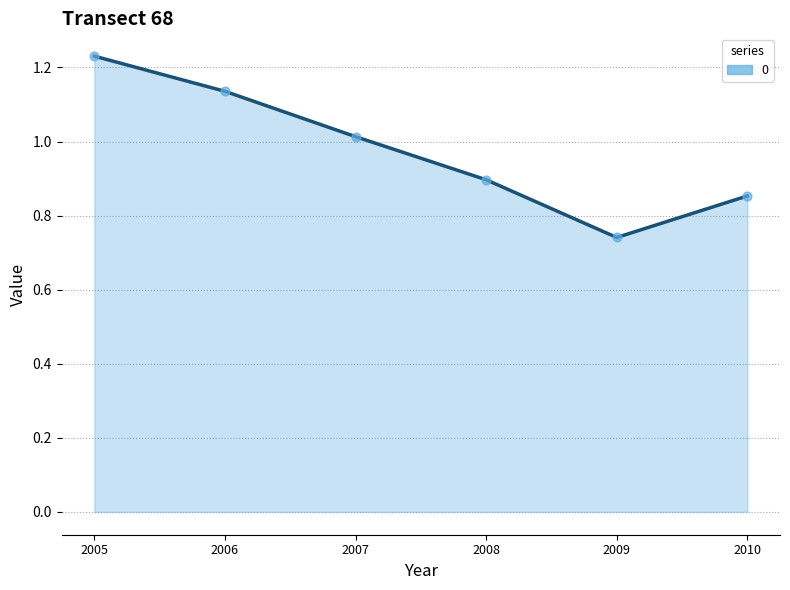

Between 2005 and 2007, which is larger?

2005